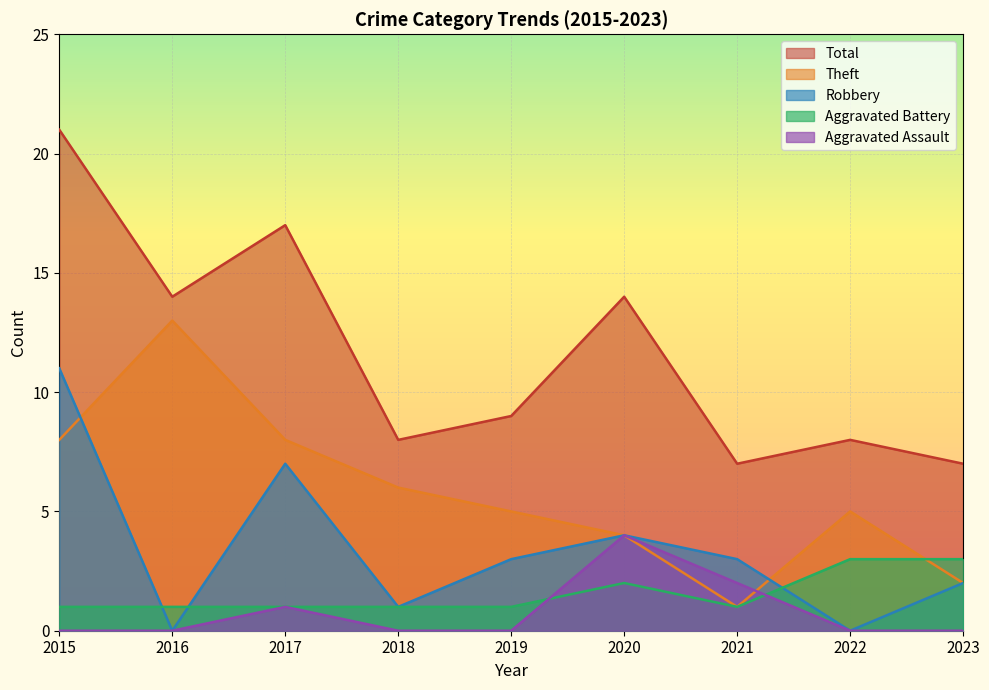

At which label does Theft first exceed 5?

2015